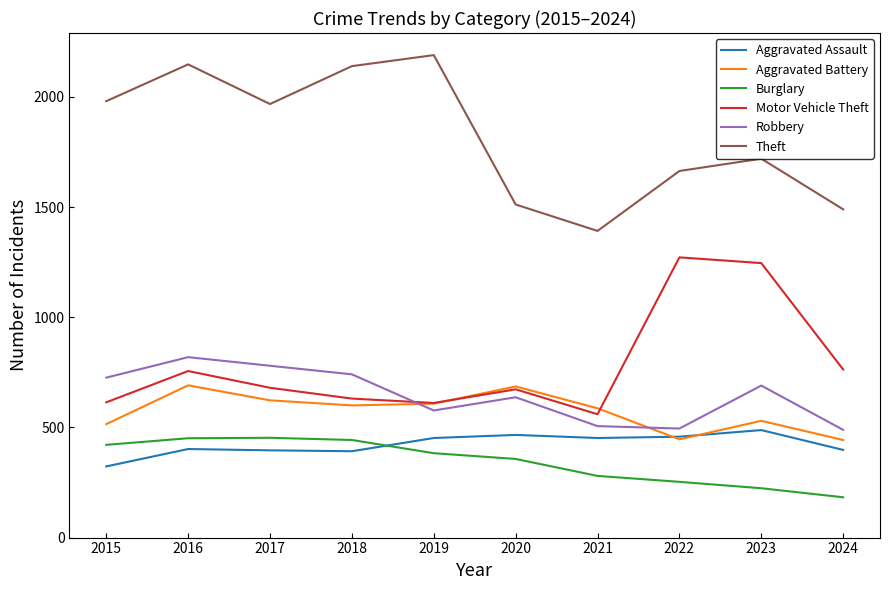

True or false: Aggravated Assault has a value of 452 at 2021.

True